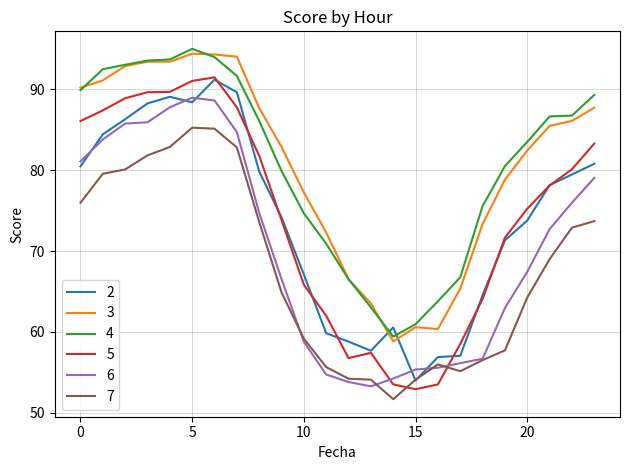

Which series has the widest spread of values?

5